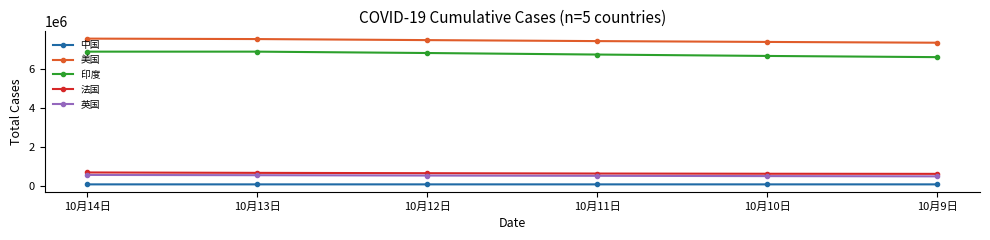

Is this an area chart (filled region under the line)?

No